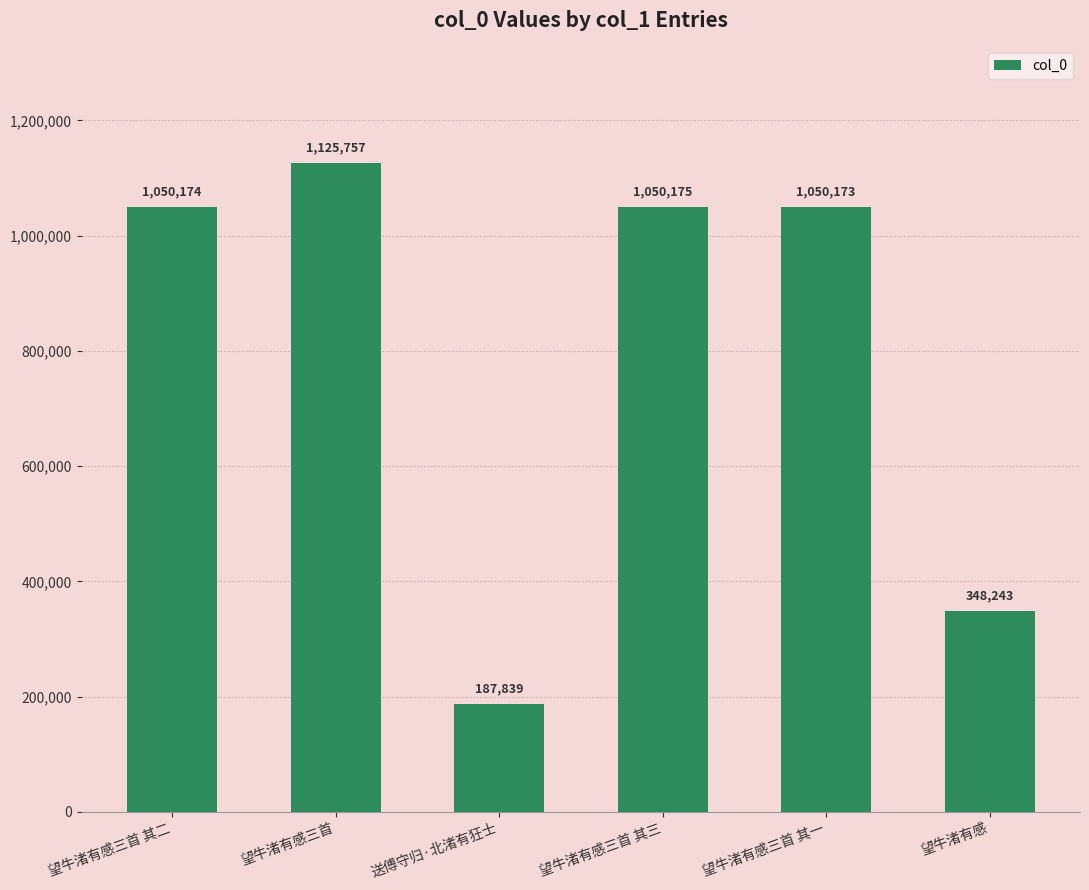

Reading left to right, transcribe all the data shown in this chart.

1050174	1125757	187839	1050175	1050173	348243